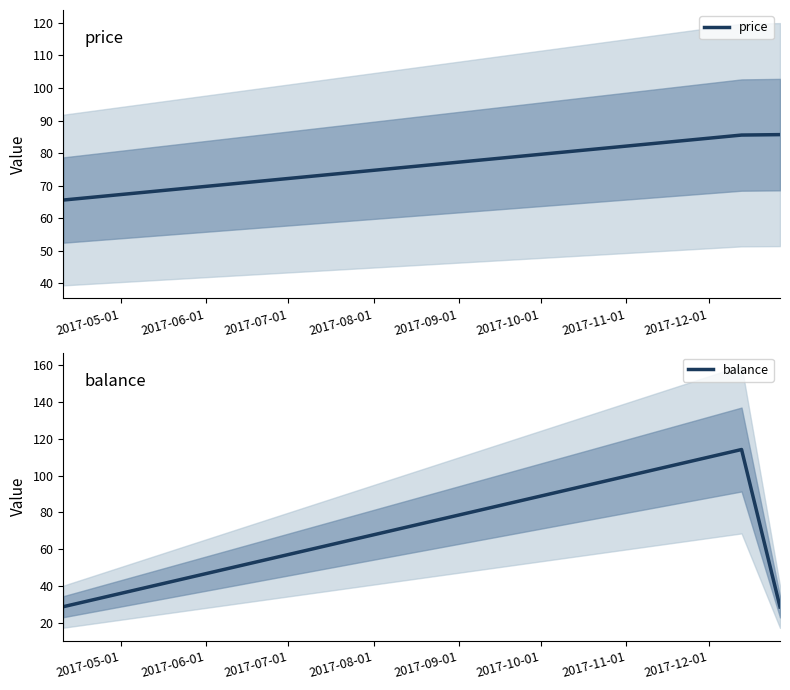

What is the highest value of the price series?

85.7